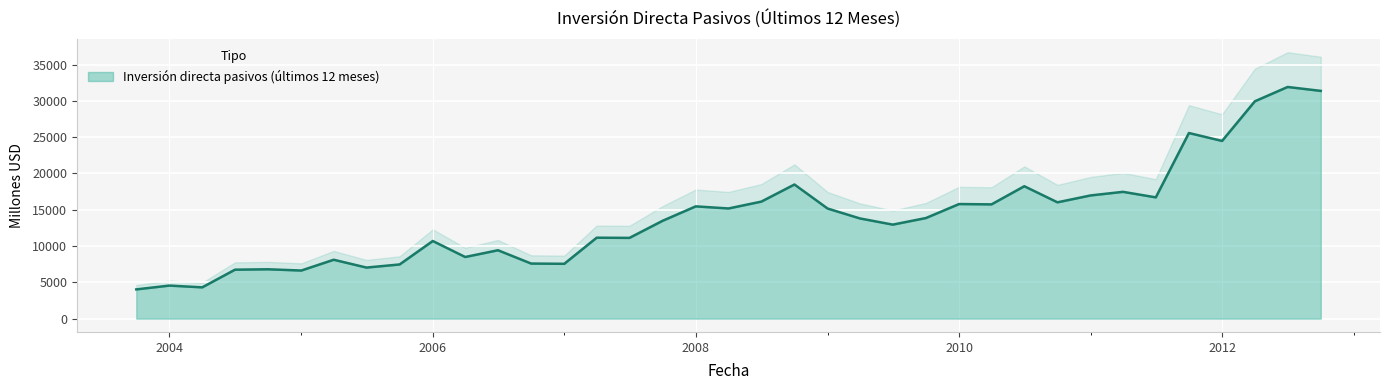

Which category has the highest value across all series?

2012-07